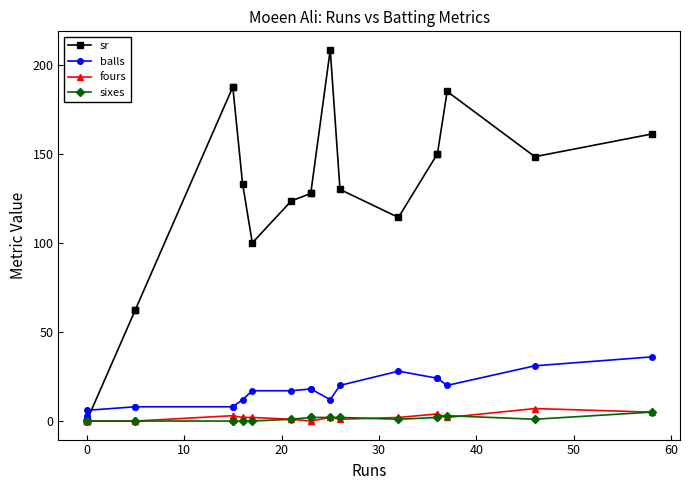

Which series has the largest total across all categories?

sr